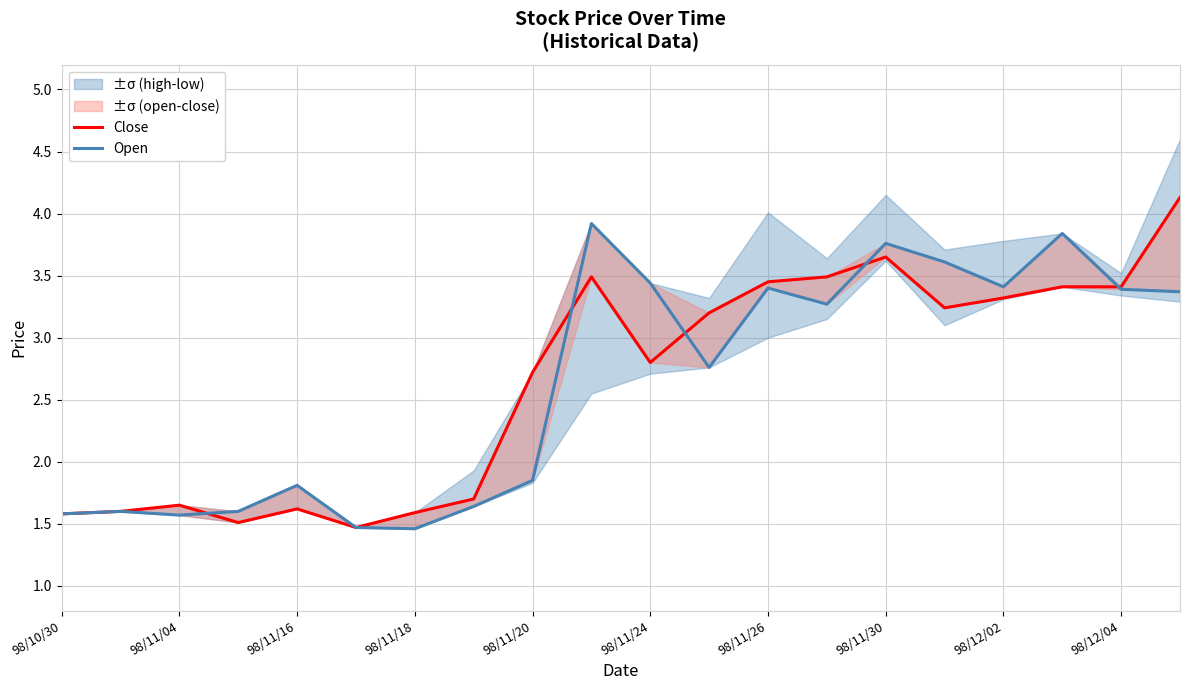

What is the average value of the Close series?

2.7